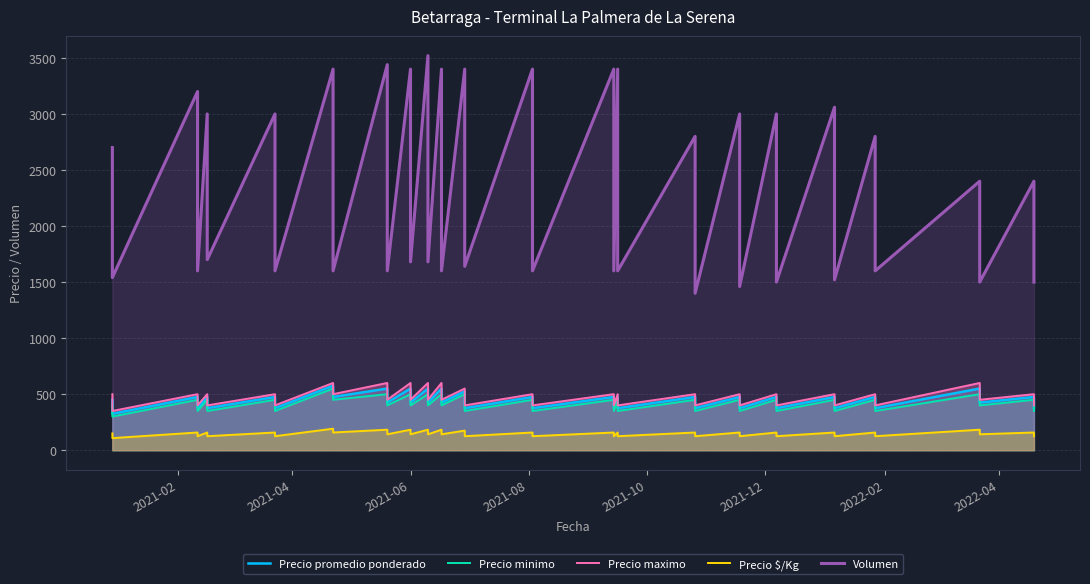

Is the value of Precio promedio ponderado at 12 greater than the value of Volumen at 2022-02?

No